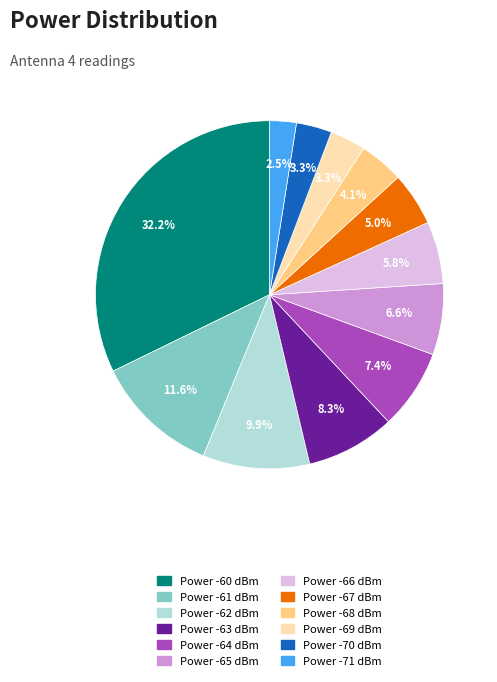

Is there a majority slice in this chart?

No